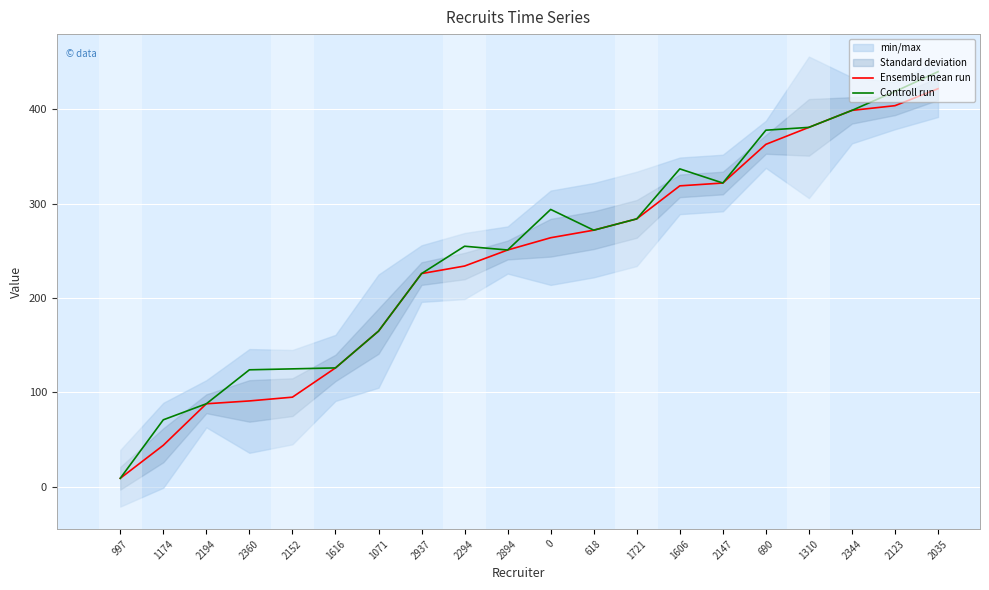

Does the chart display data point markers on the line(s)?

No